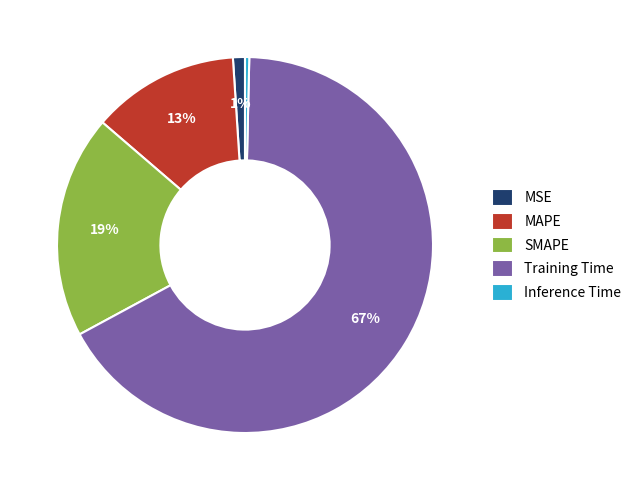

Which slice is the smallest?

Inference Time